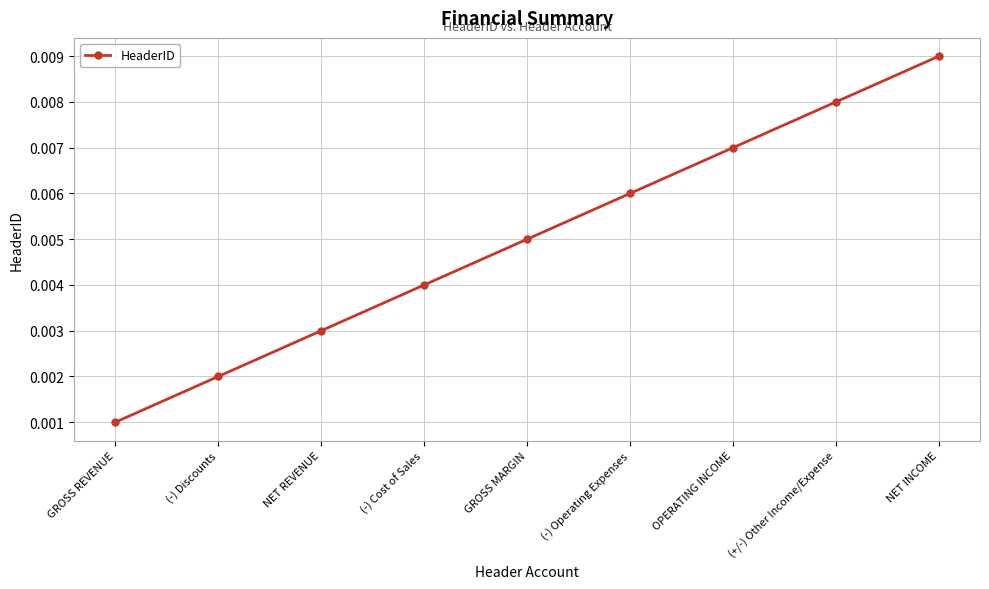

List the labels in order of value, smallest first.

GROSS REVENUE, (-) Discounts, NET REVENUE, (-) Cost of Sales, GROSS MARGIN, (-) Operating Expenses, OPERATING INCOME, (+/-) Other Income/Expense, NET INCOME